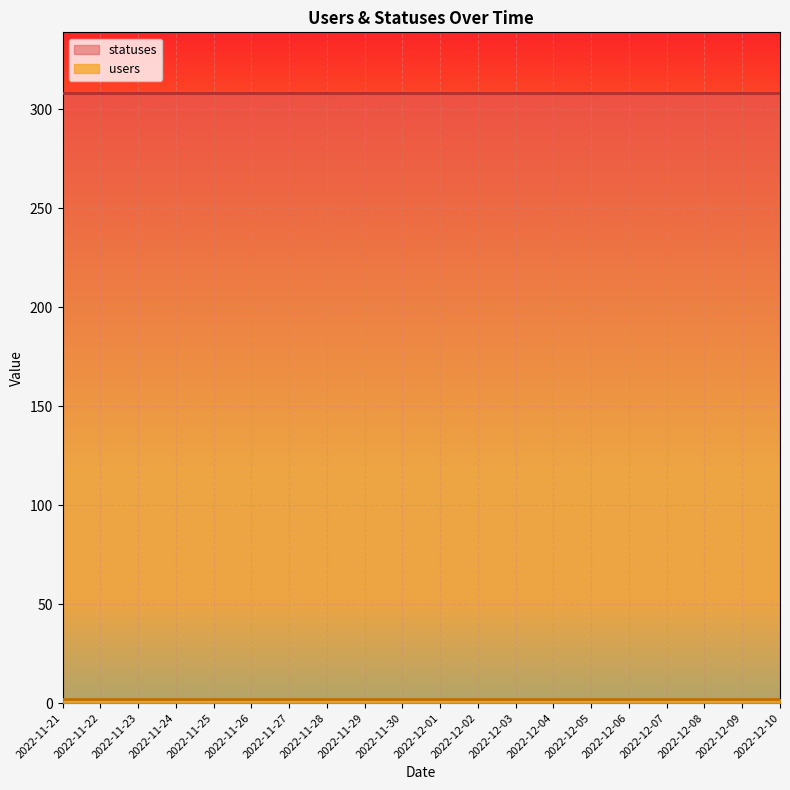

The users series shows 2 at 2022-12-03. True or false?

True